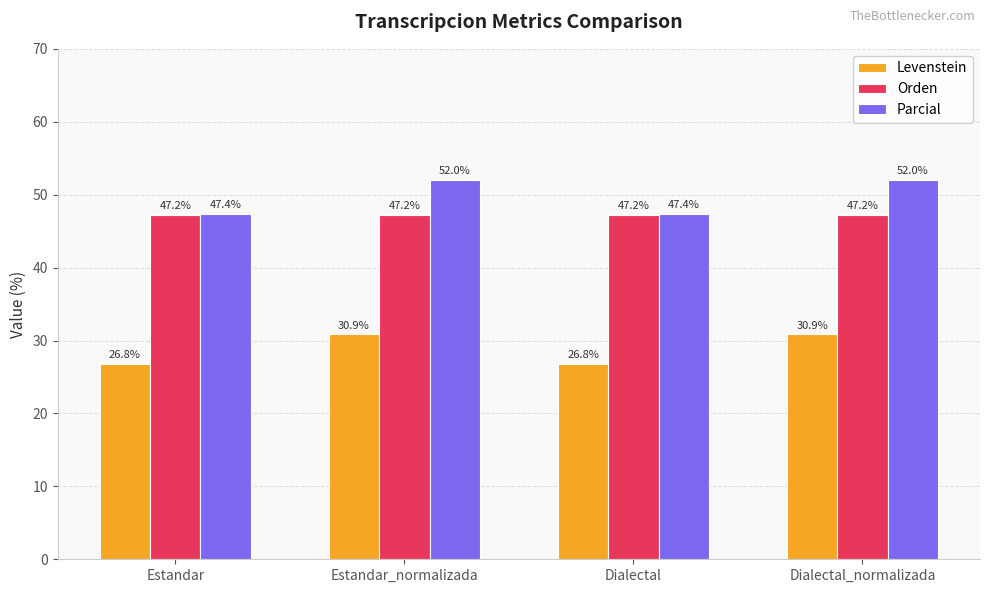

At which label does Levenstein first exceed 30?

Estandar_normalizada